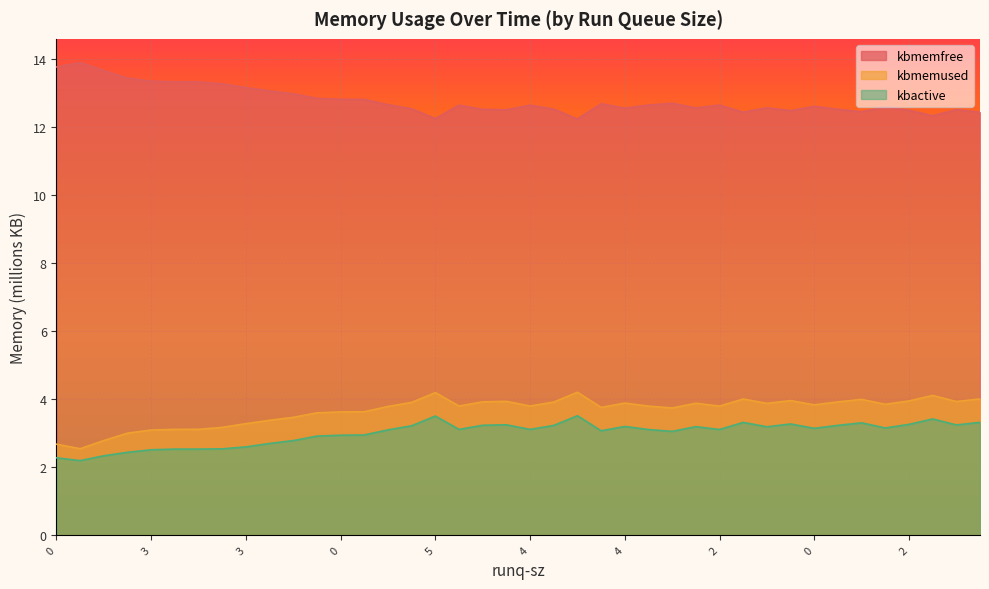

Reading left to right, extract all data points from this chart.

kbmemfree: 13.8	13.9	13.7	13.4	13.3	13.3	13.3	13.3	13.2	13.1	13.0	12.8	12.8	12.8	12.6	12.5	12.2	12.6	12.5	12.5	12.6	12.5	12.2	12.7	12.5	12.6	12.7	12.6	12.6	12.4	12.6	12.5	12.6	12.5	12.4	12.6	12.5	12.3	12.5	12.4
kbmemused: 2.7	2.5	2.8	3.0	3.1	3.1	3.1	3.2	3.3	3.4	3.5	3.6	3.6	3.6	3.8	3.9	4.2	3.8	3.9	3.9	3.8	3.9	4.2	3.8	3.9	3.8	3.7	3.9	3.8	4.0	3.9	4.0	3.8	3.9	4.0	3.8	3.9	4.1	3.9	4.0
kbactive: 2.3	2.2	2.3	2.4	2.5	2.5	2.5	2.5	2.6	2.7	2.8	2.9	2.9	2.9	3.1	3.2	3.5	3.1	3.2	3.2	3.1	3.2	3.5	3.1	3.2	3.1	3.1	3.2	3.1	3.3	3.2	3.3	3.1	3.2	3.3	3.2	3.3	3.4	3.2	3.3